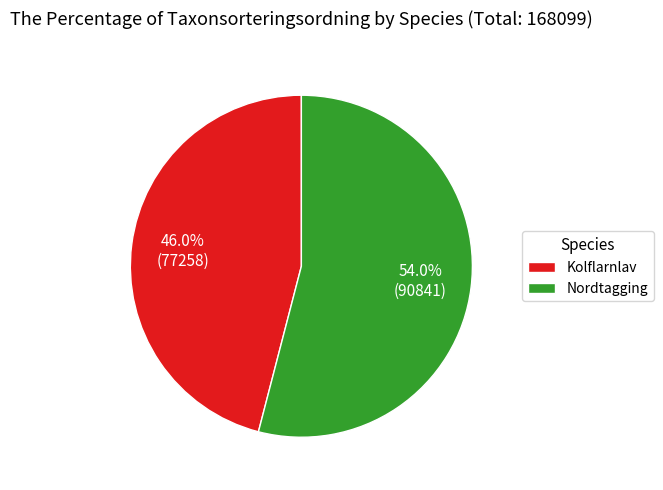

Rank the categories by value from lowest to highest.

Kolflarnlav, Nordtagging